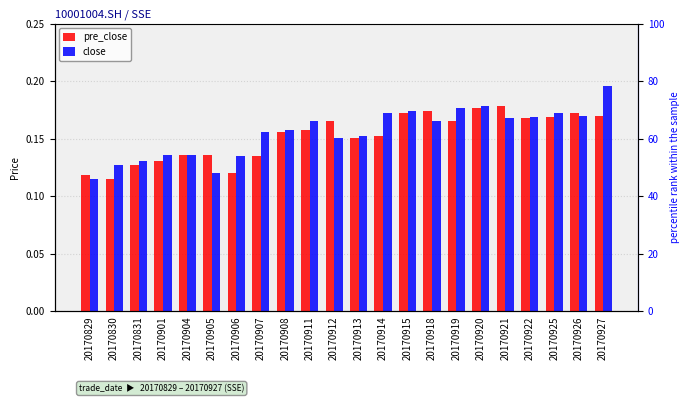

Are the bars horizontal?

No